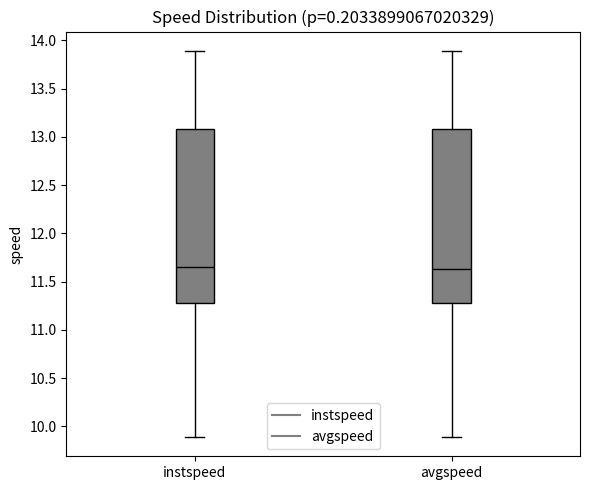

Reading left to right, transcribe this box plot: for each box, give where its median line is, the range the box spans, and where its two whiskers end, as read against the y-axis. The values are not printed on the chart, so give them approximately, as read against the axis.

instspeed: median 11.65, box 11.30 to 13.10, whiskers 9.90 to 13.90
avgspeed: median 11.65, box 11.30 to 13.10, whiskers 9.90 to 13.90